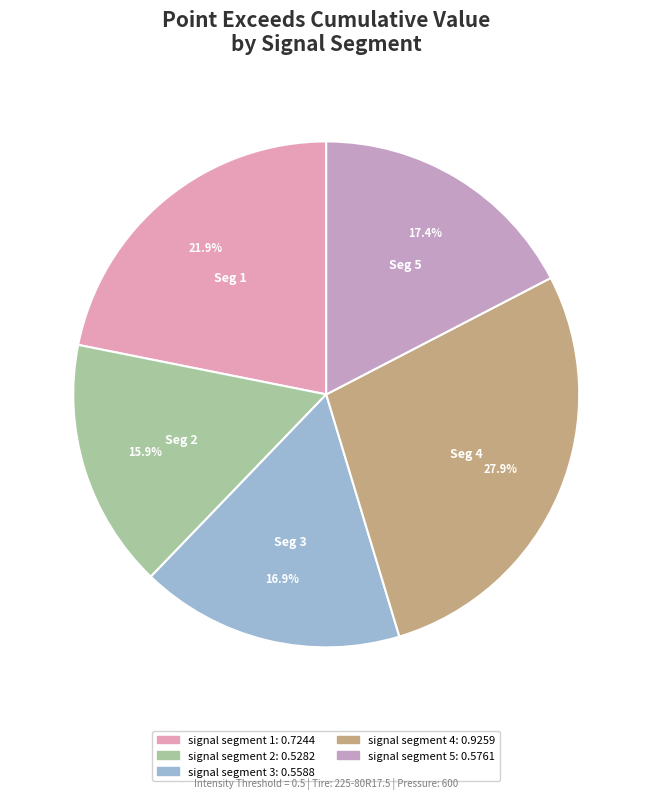

What percentage do signal segment 1 and signal segment 3 together represent?

38.7%